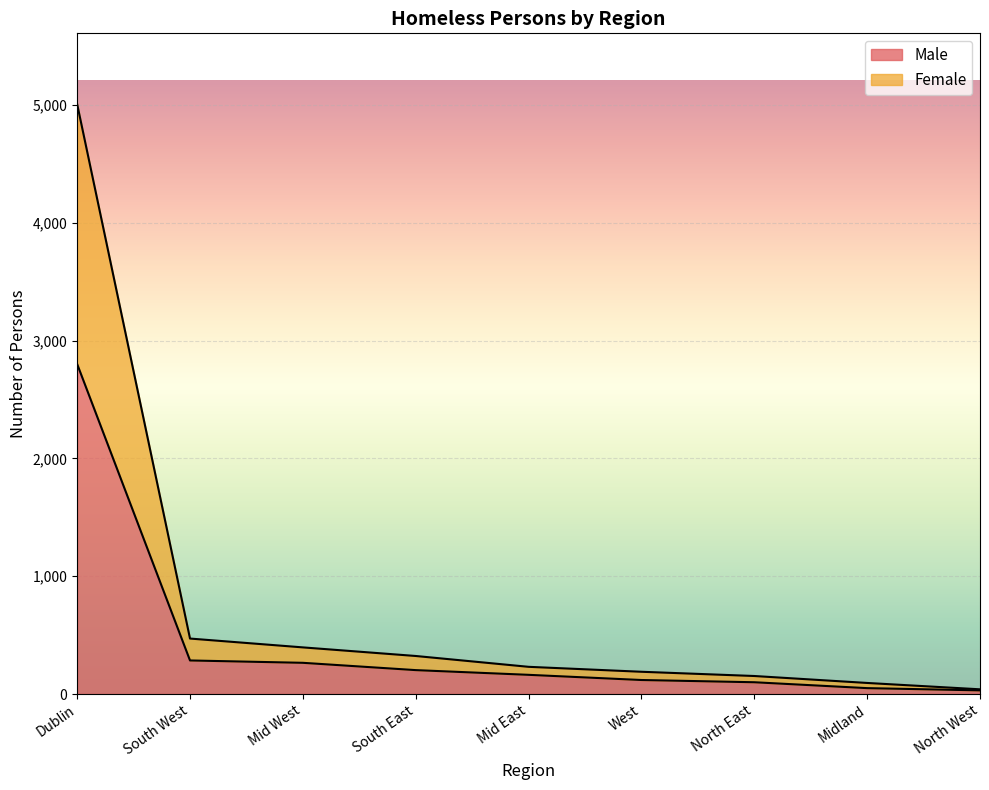

Is it true that Female equals 94 at Midland?

True